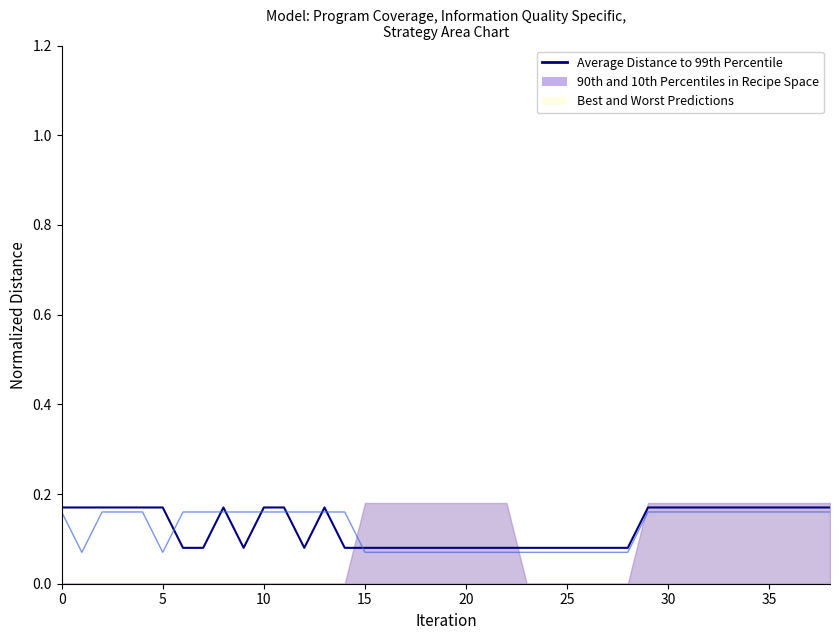

What is the total value across all series at 9?

0.2